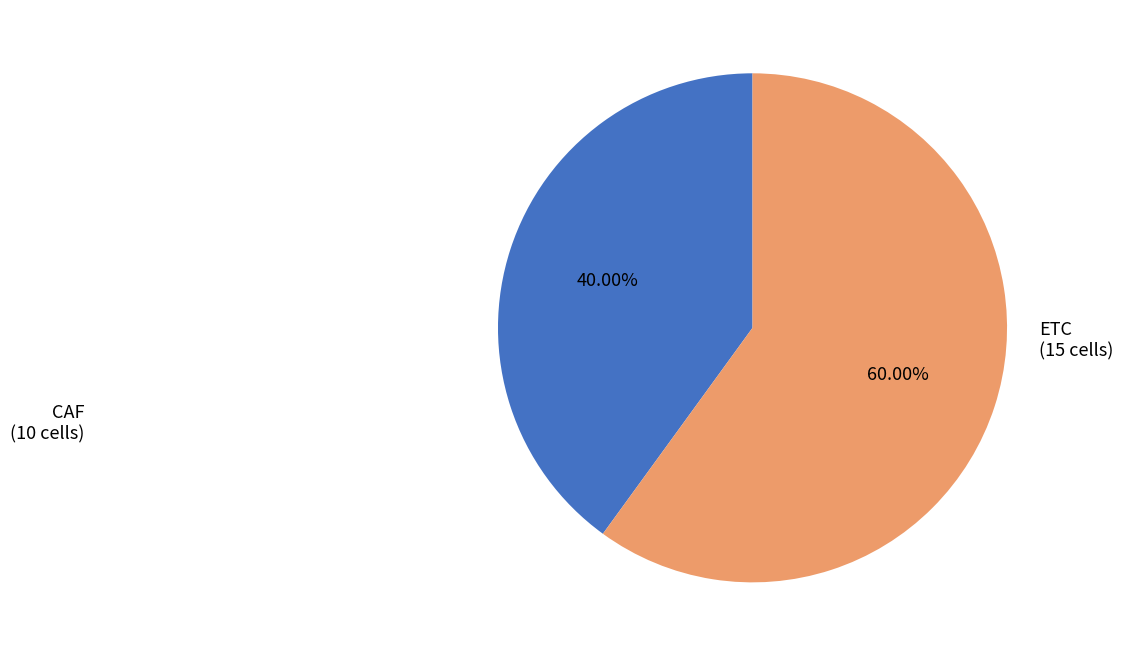

Is there a majority slice in this chart?

Yes